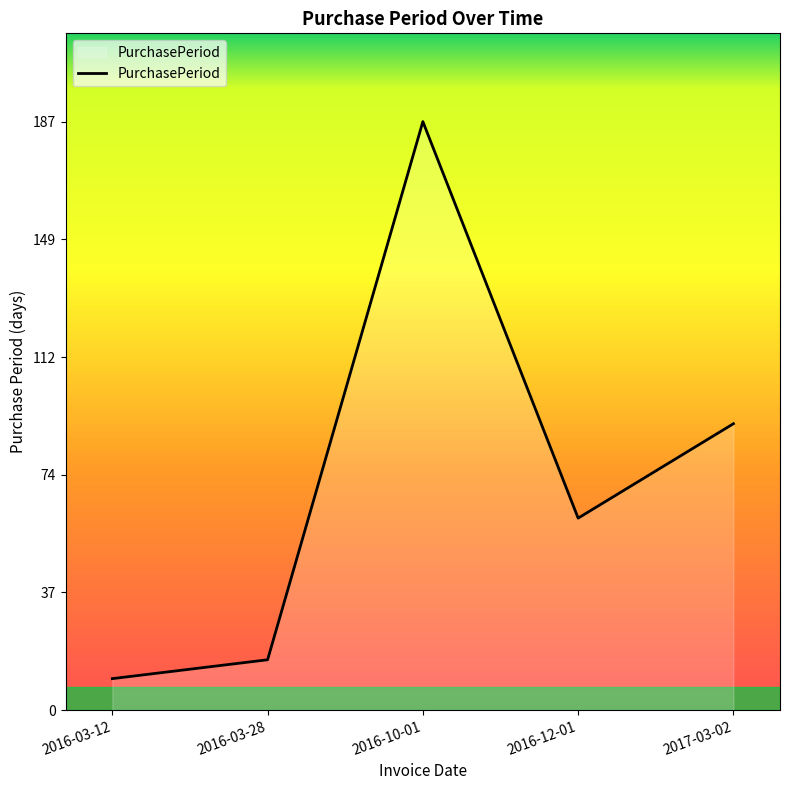

Count the number of data series in this chart.

1